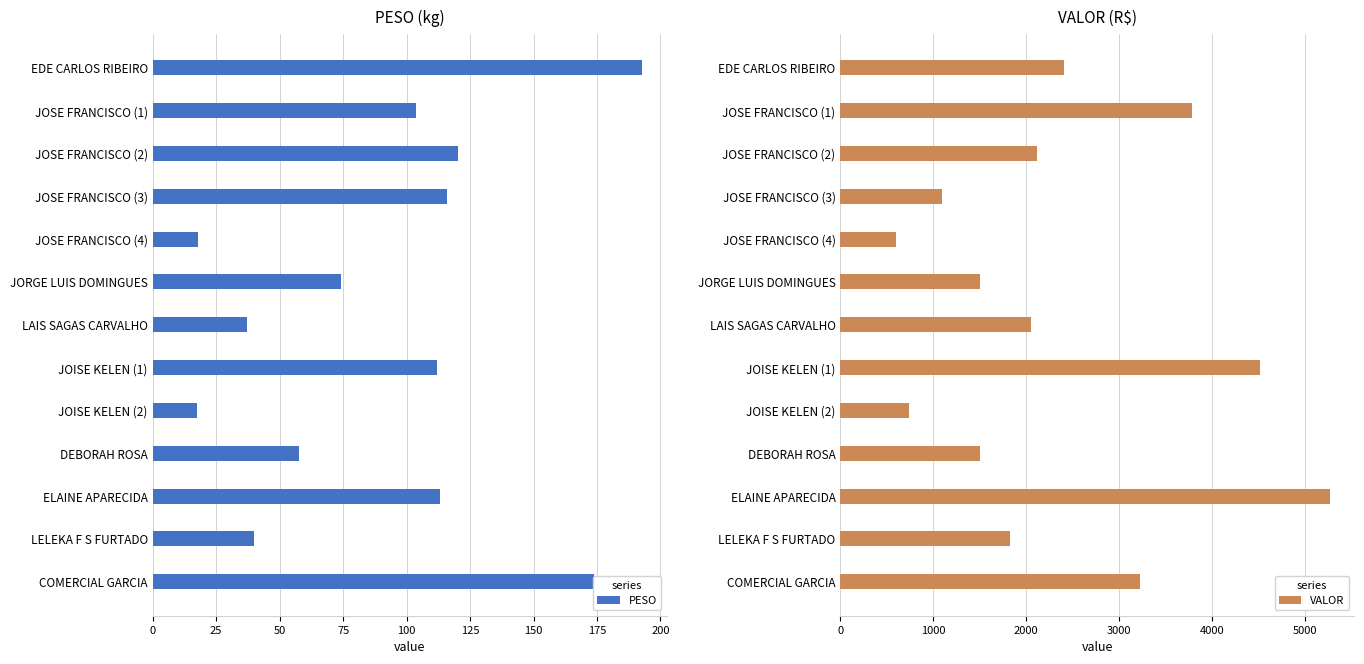

What is the sum of all PESO values?

1175.7